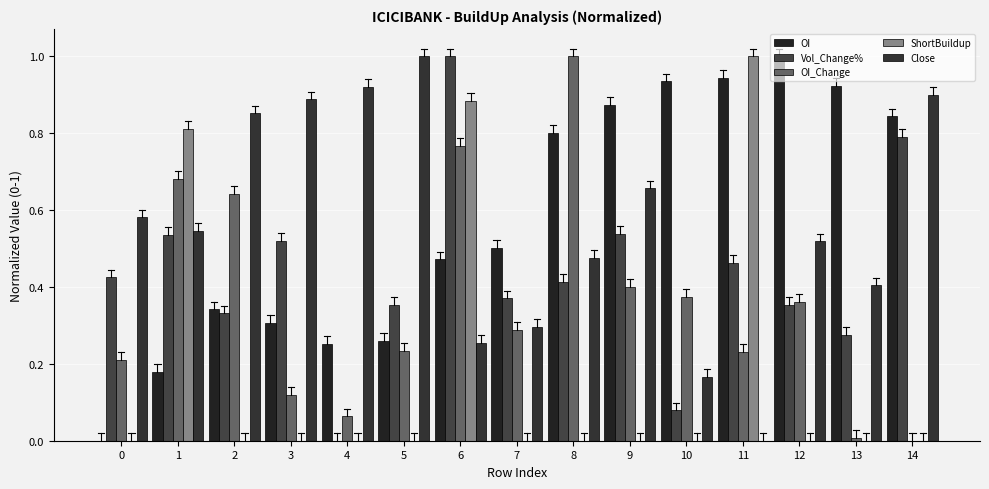

Between 4 and 3, which is larger?

3